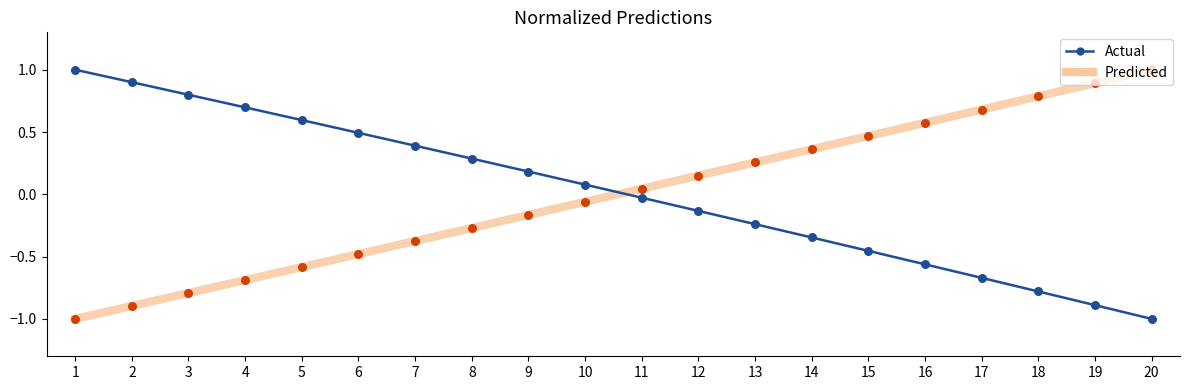

What is the total value across all series at 1?

-1.0